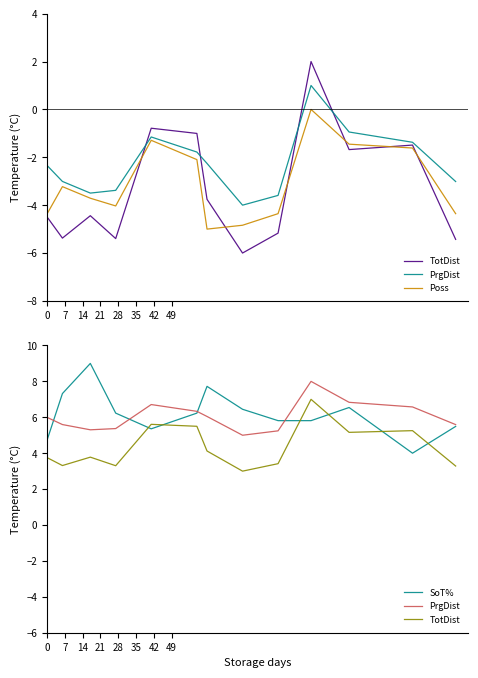

The value of SoT% at 9 is 7.9. True or false?

False